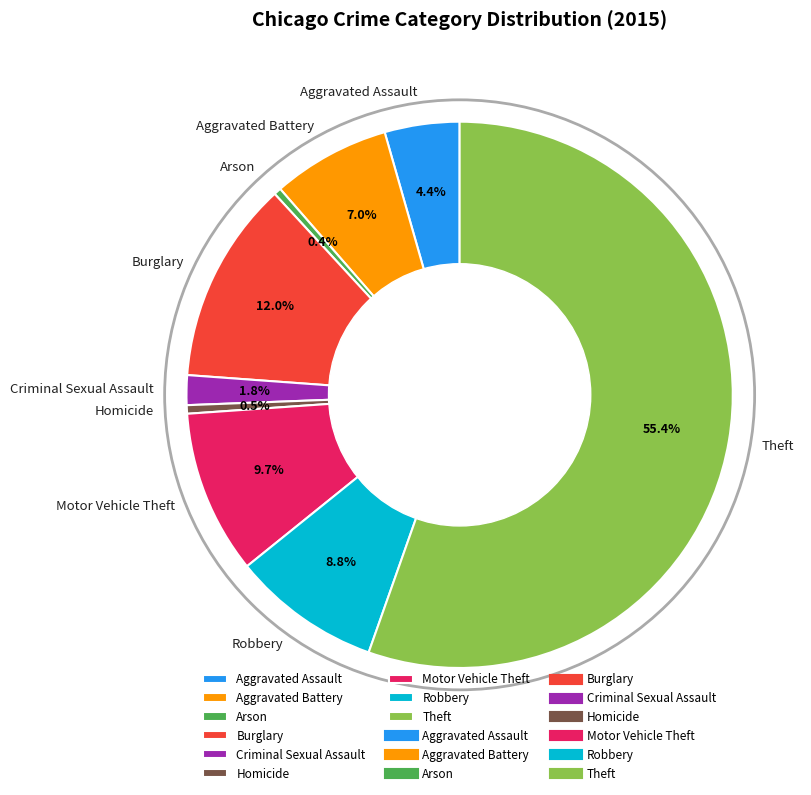

Count the number of slices in the pie.

9